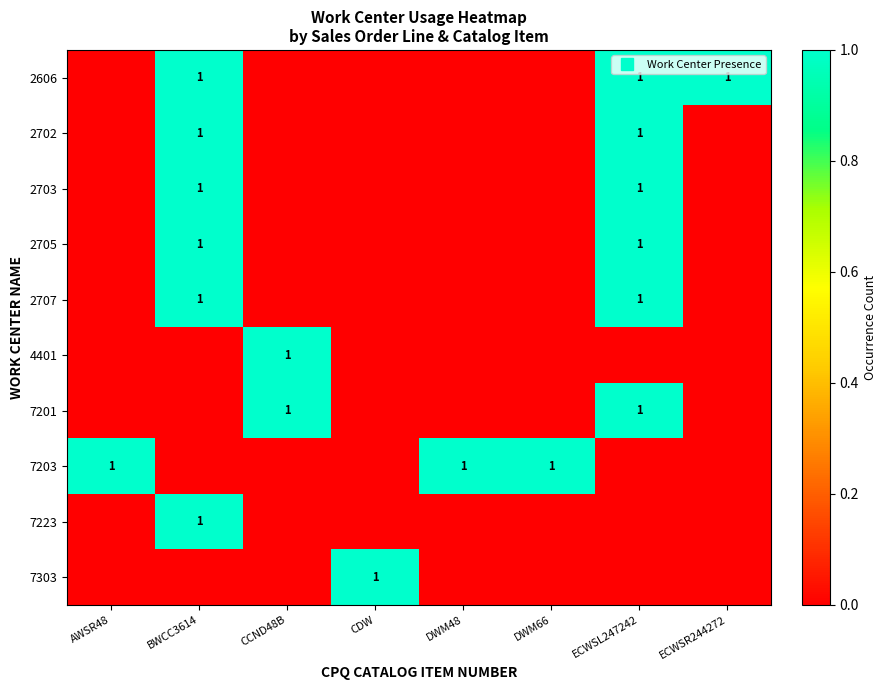

What is the sum of the 2606 values at CDW and BWCC3614?

1